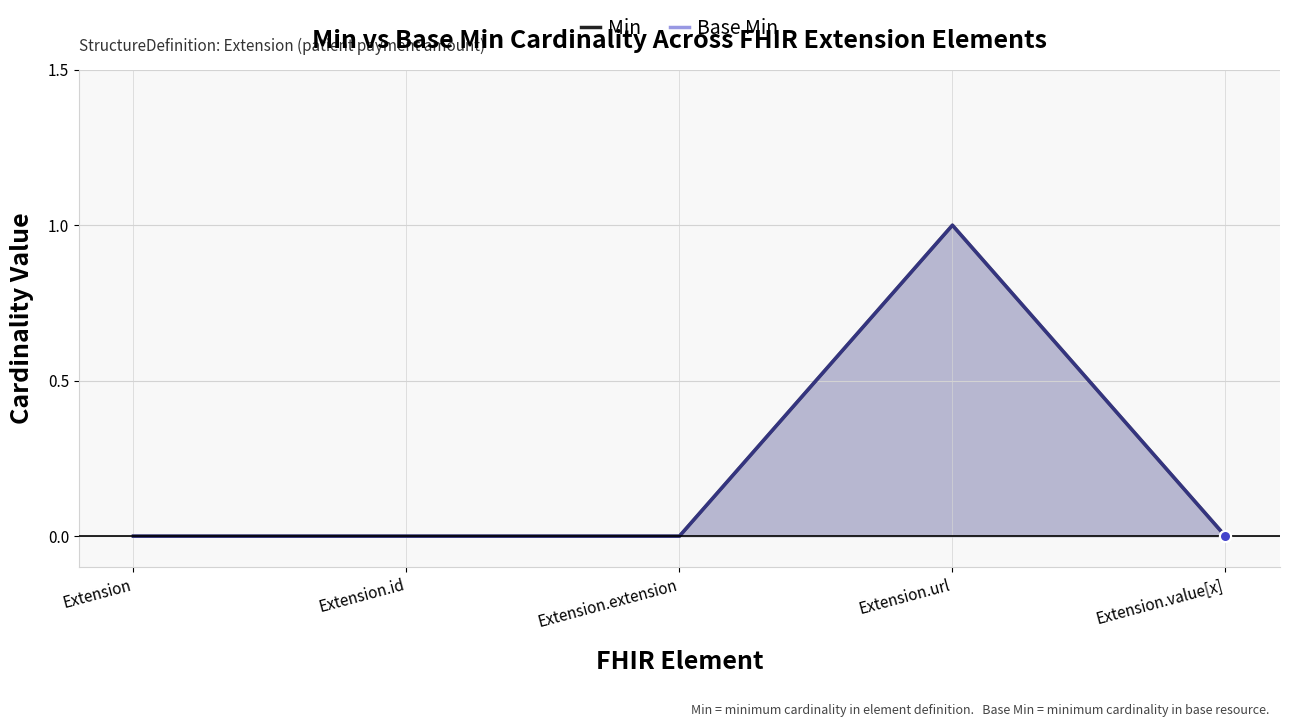

Which series contains the lowest Y value?

Min